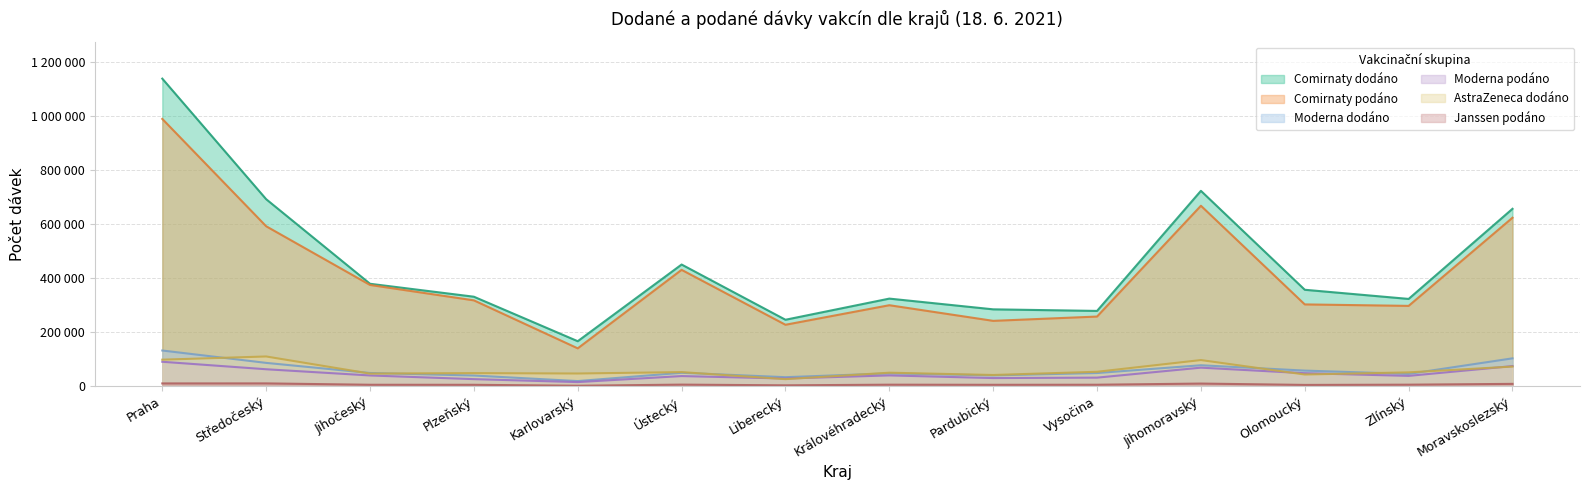

At which category is the sum across all series the highest?

Praha